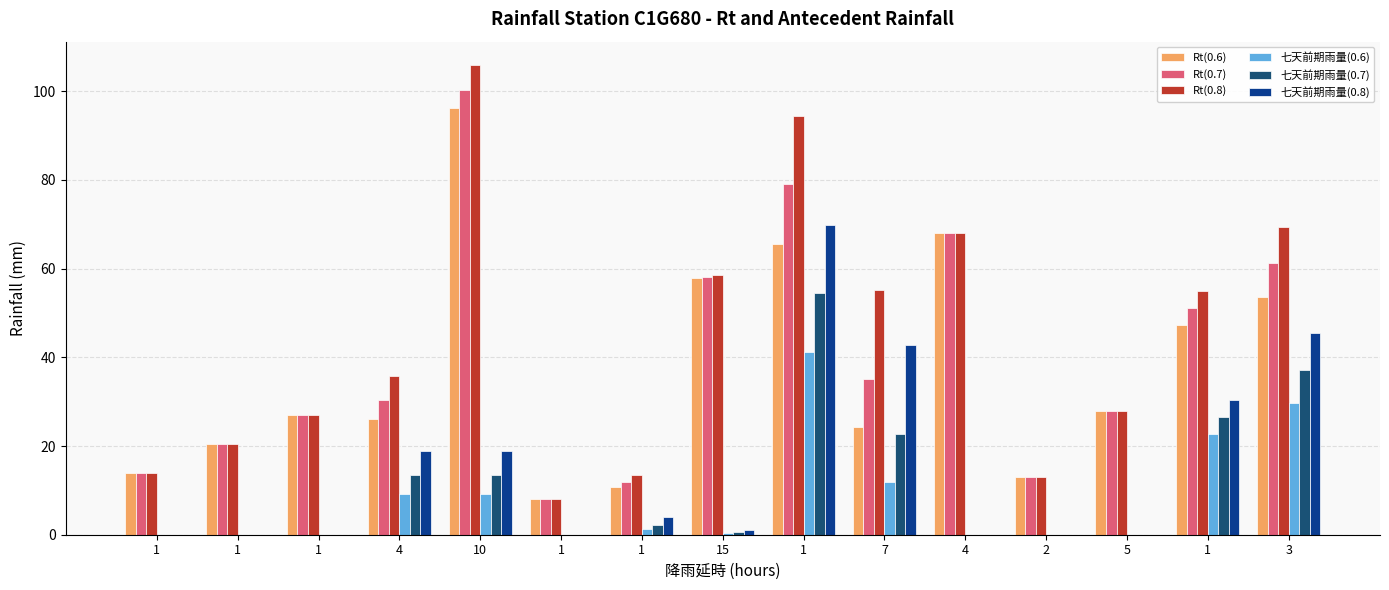

What is the maximum value shown in the chart?

105.9